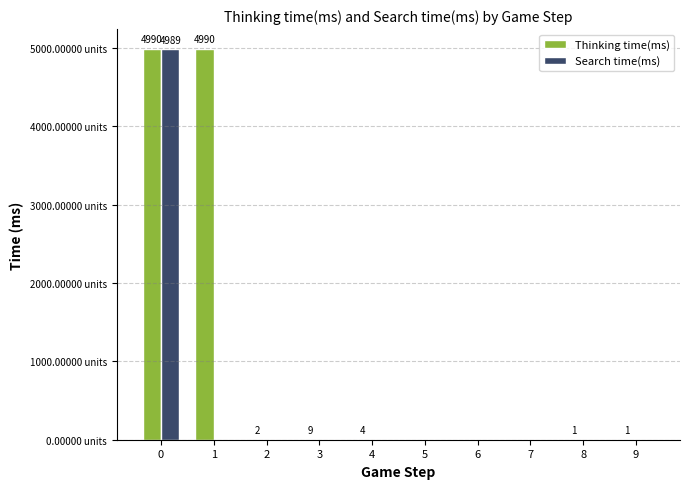

List the series in order of their overall mean, lowest first.

Search time(ms), Thinking time(ms)